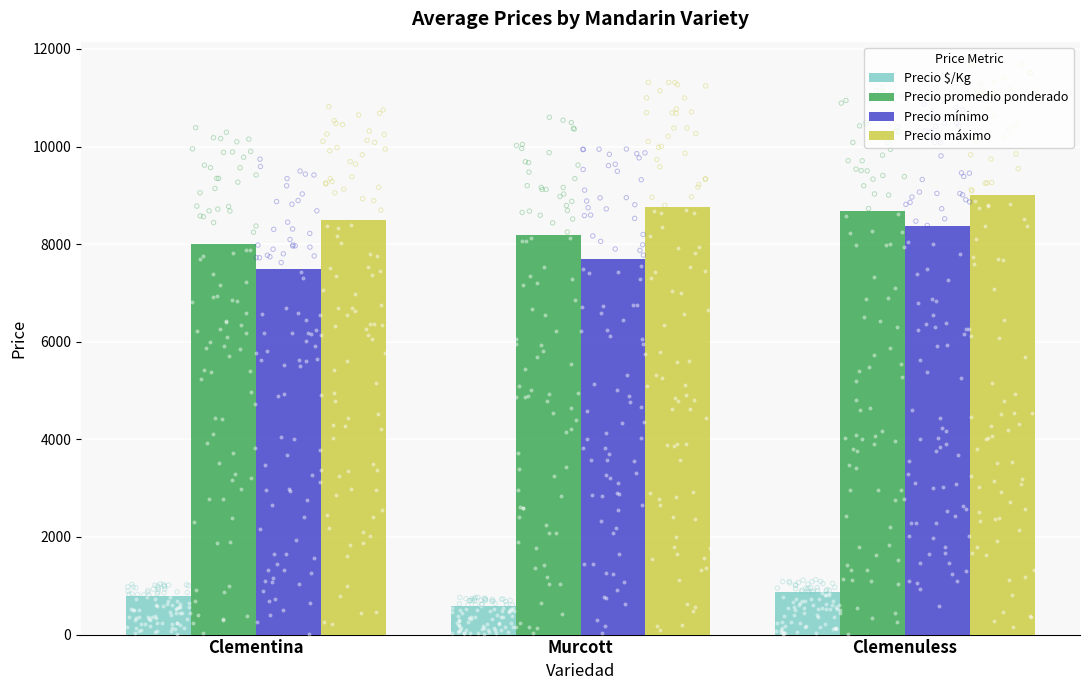

Which series has the largest Y range (max minus min)?

Precio mínimo